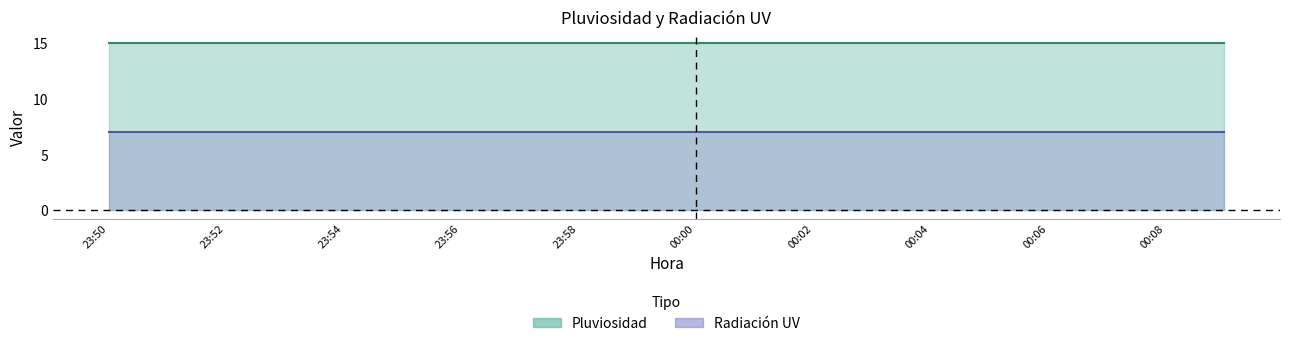

Rank the series by their average value, from highest to lowest.

Pluviosidad, Radiación UV